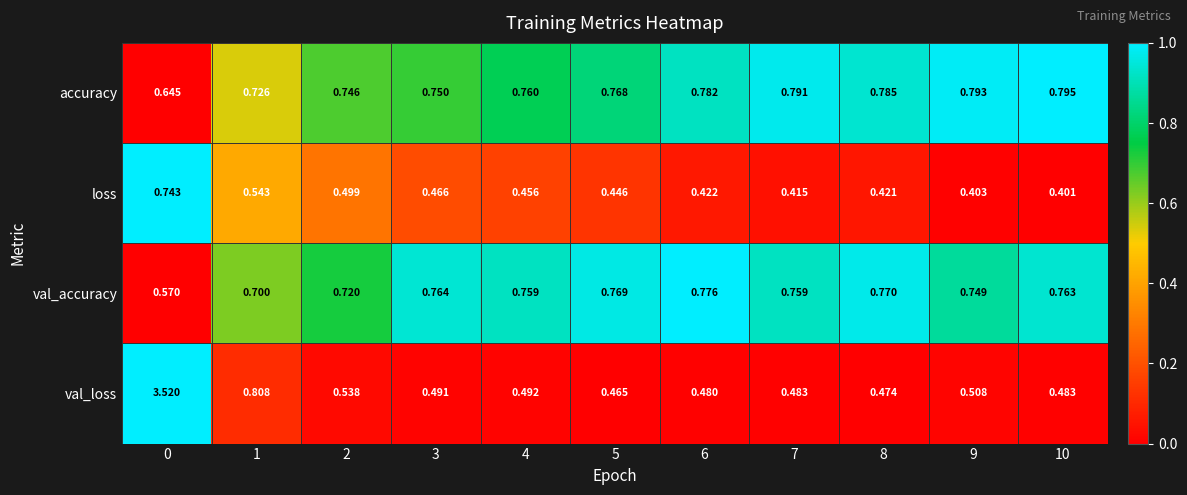

Which series has the largest range (max minus min)?

val_loss